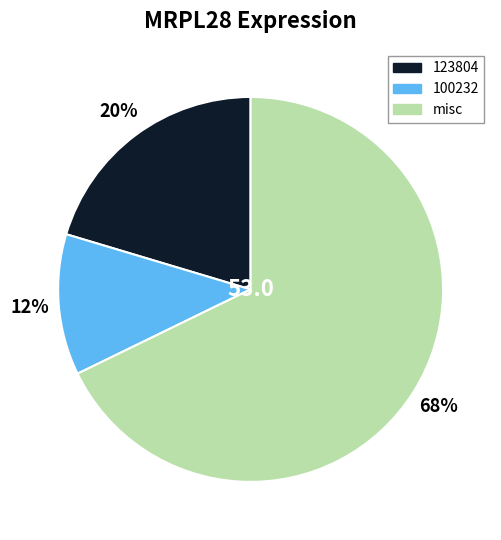

True or false: 100232 accounts for 1% of the total.

False